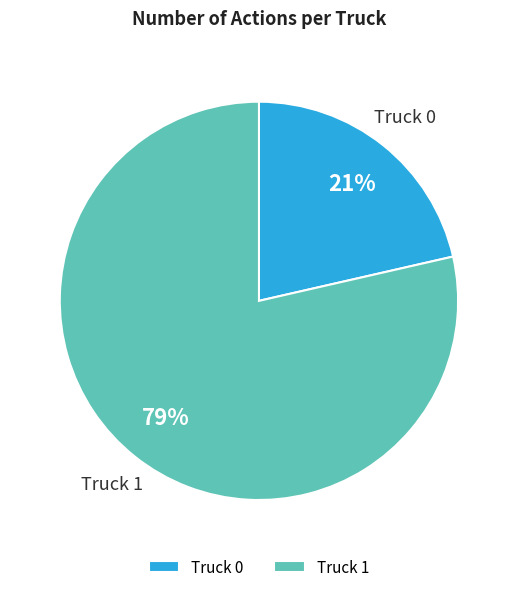

Is there any slice that represents more than half of the pie?

Yes